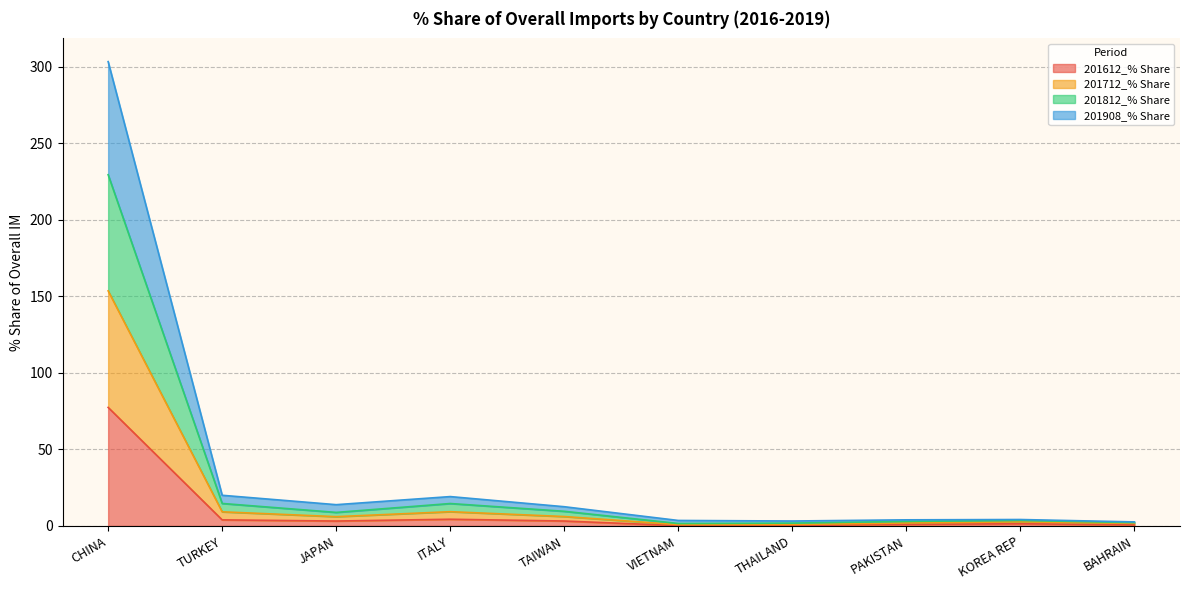

How many data points does each series have?

10